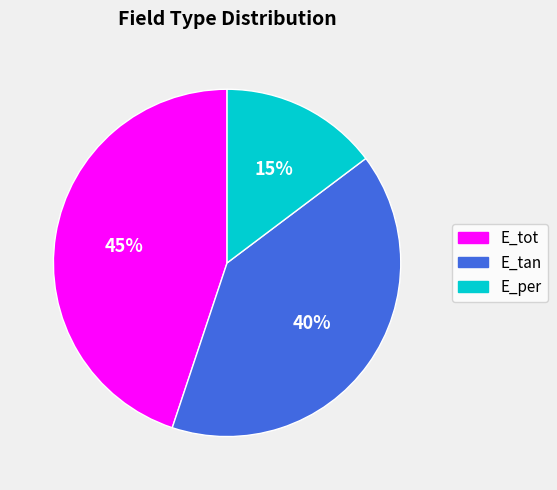

Is there any slice that represents more than half of the pie?

No